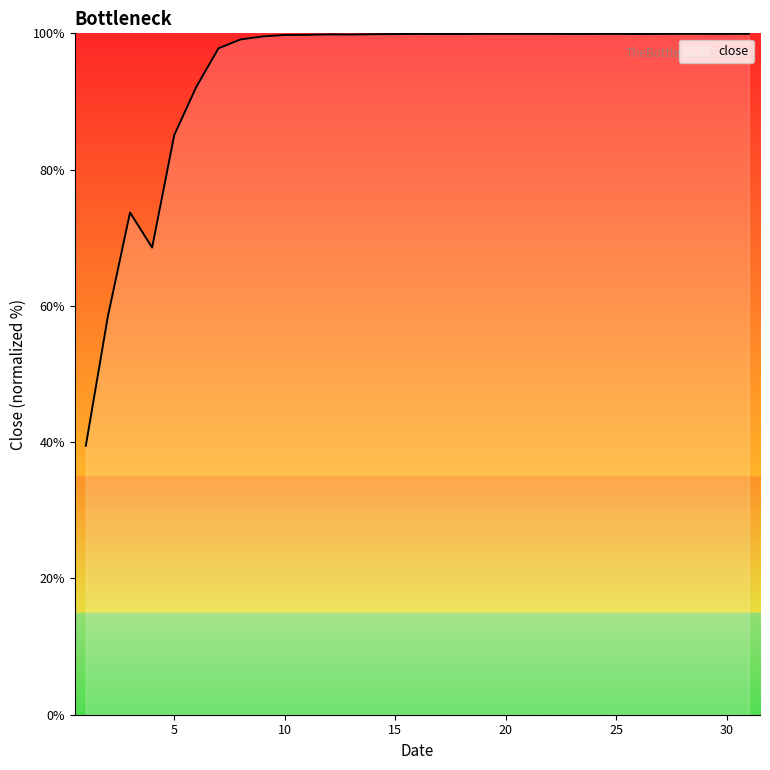

What is the smallest value displayed?

39.5